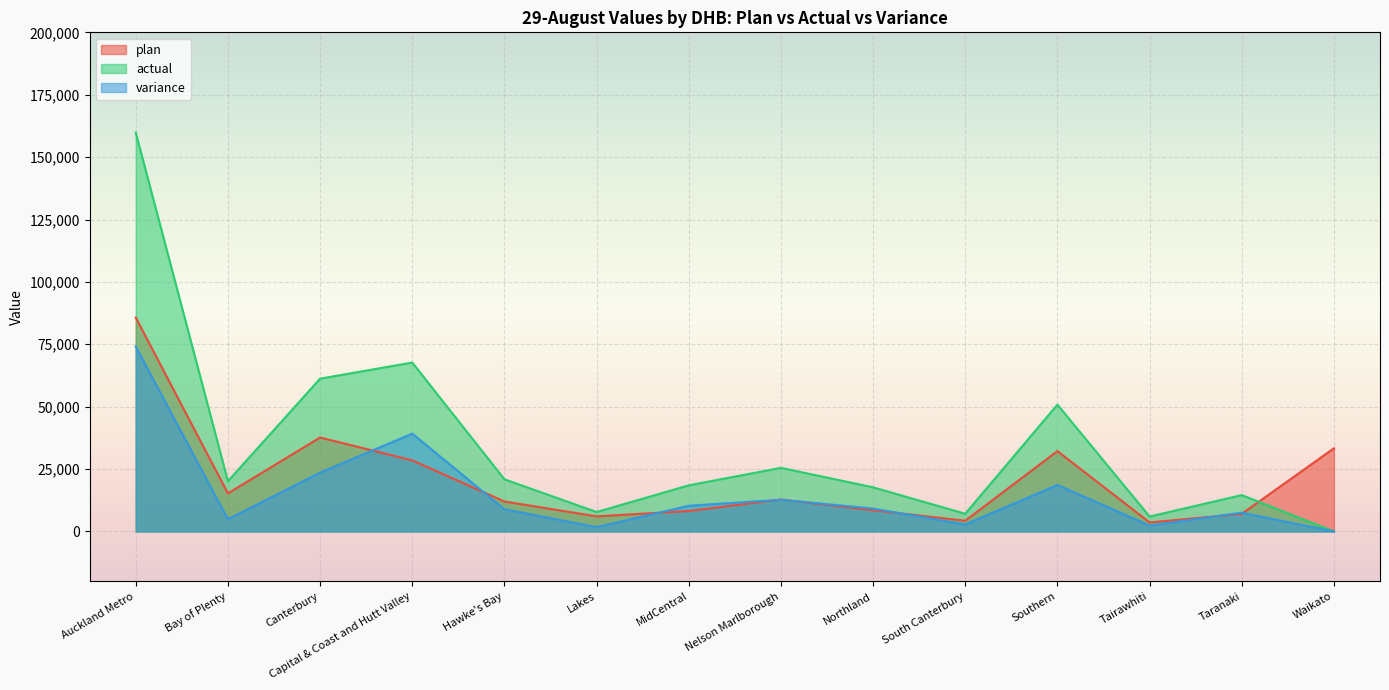

What is the average value of the actual series?

34119